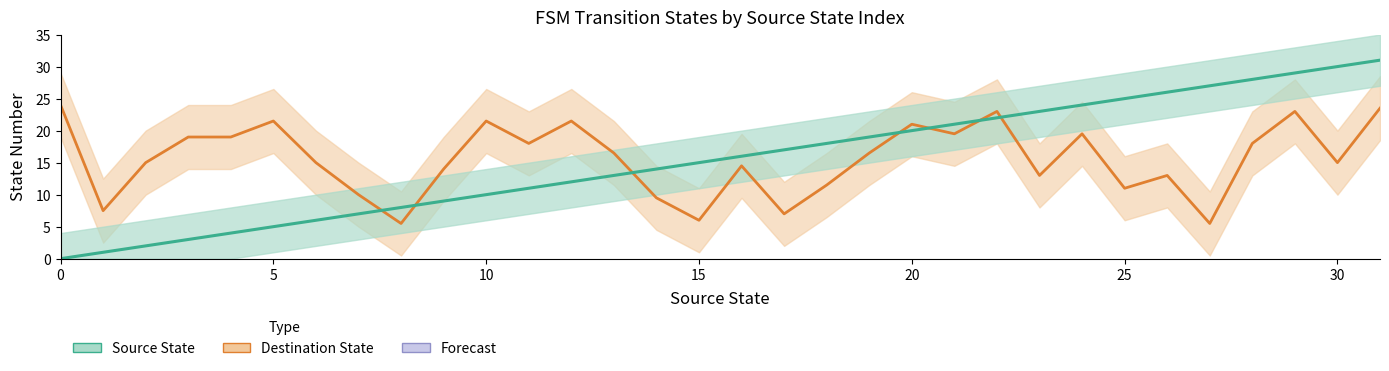

Count the number of categories in the chart.

32